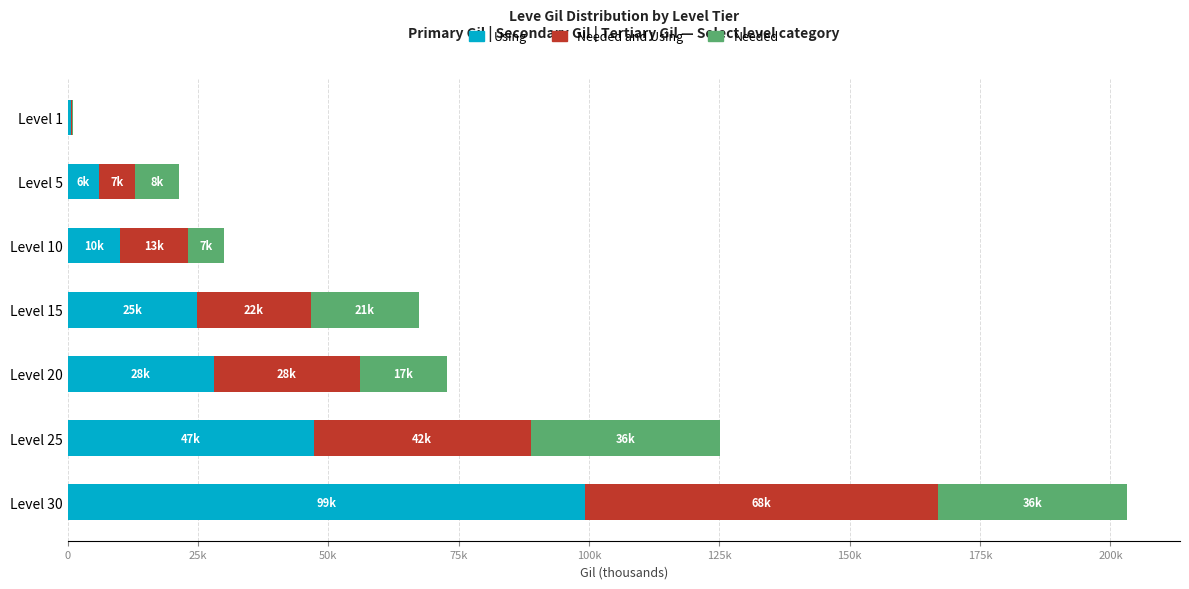

Reading left to right, list all the values displayed in this chart.

Using: 0.7	6.0	10.0	24.8	28.0	47.2	99.2
Needed and Using: 0.2	6.8	13.1	21.9	28.0	41.6	67.7
Needed: 0.2	8.5	6.9	20.8	16.8	36.4	36.2